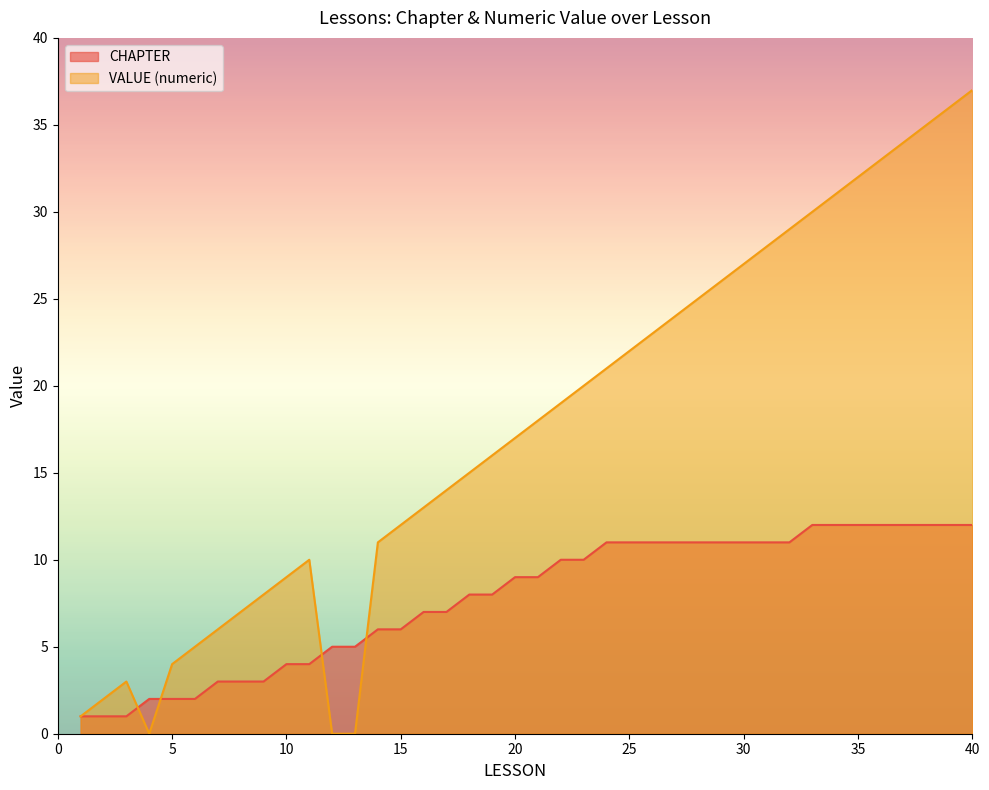

At which category is the sum across all series the highest?

40